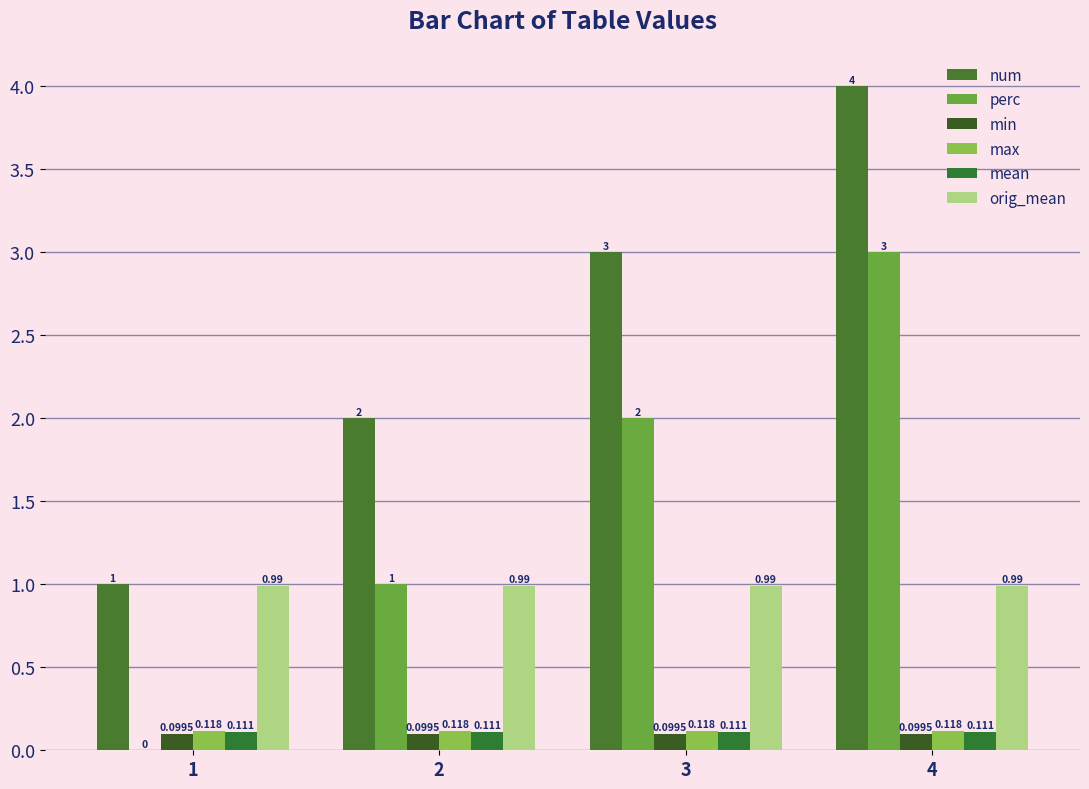

Rank the categories by num value from highest to lowest.

4, 3, 2, 1